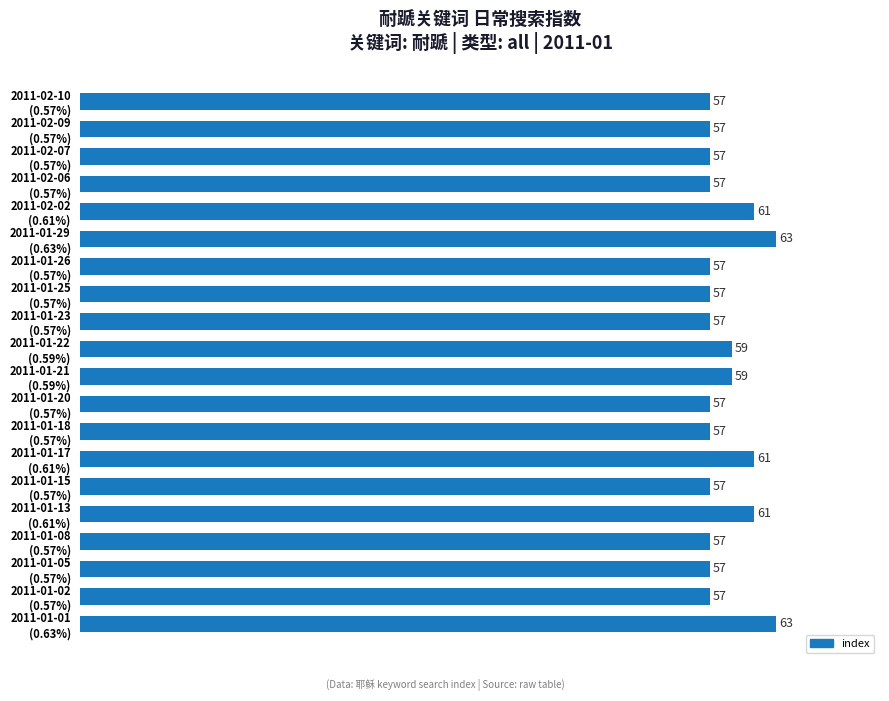

What is the difference between the maximum and minimum values?

6